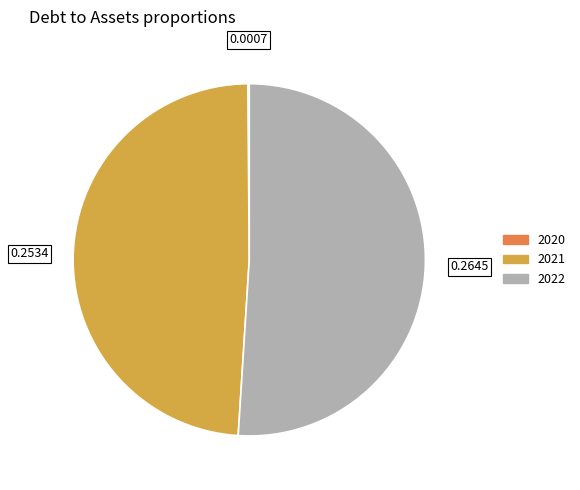

Is there any slice that represents more than half of the pie?

Yes